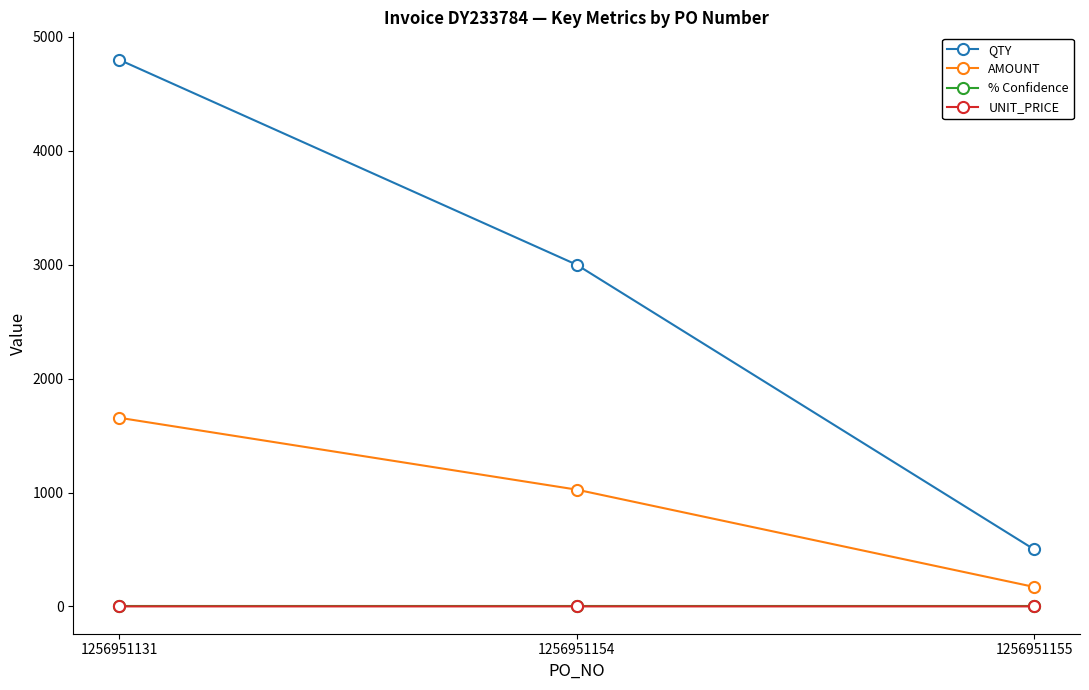

What are all the series names shown in the legend?

QTY, AMOUNT, % Confidence, UNIT_PRICE